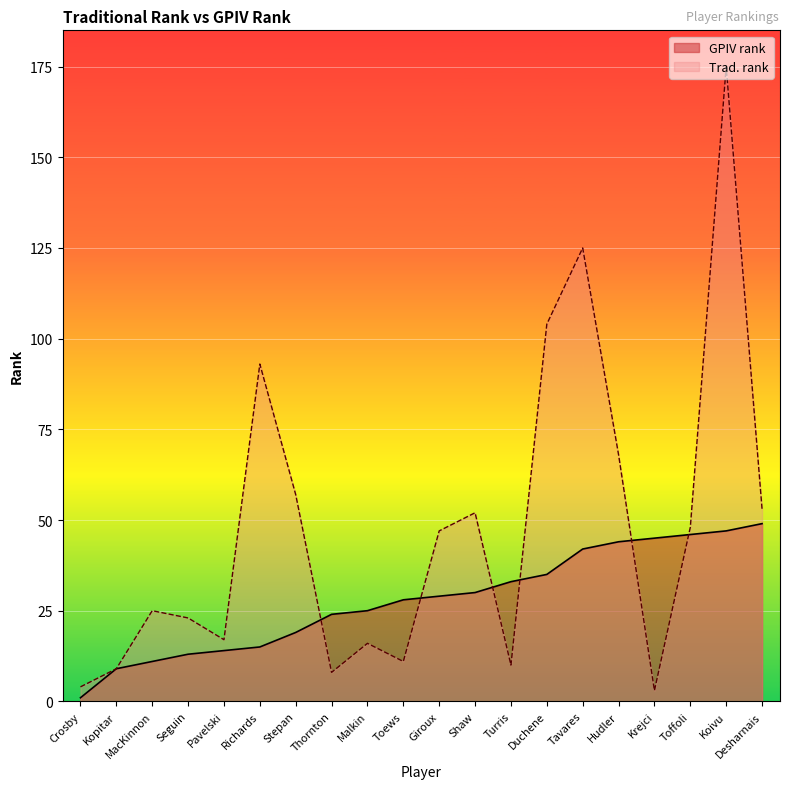

Read the GPIV rank value at Stepan.

19